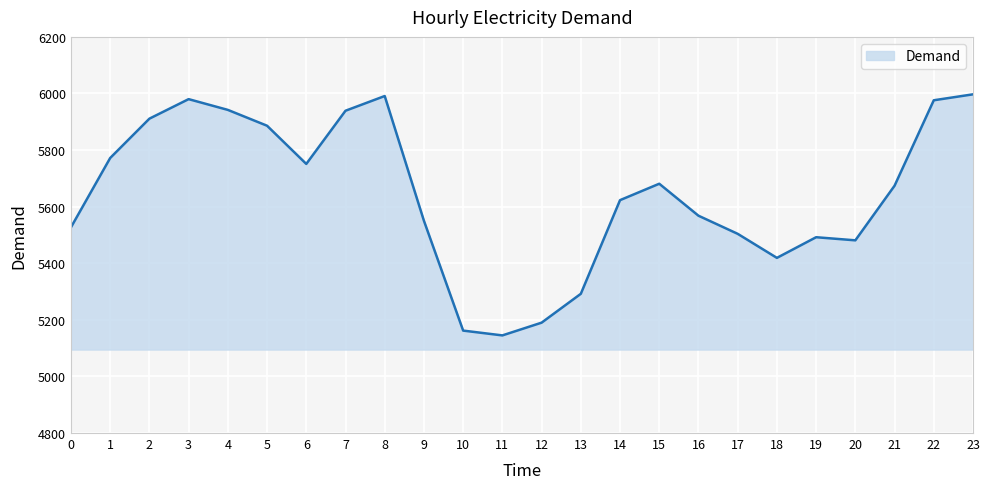

What is the difference between the maximum and minimum values?

852